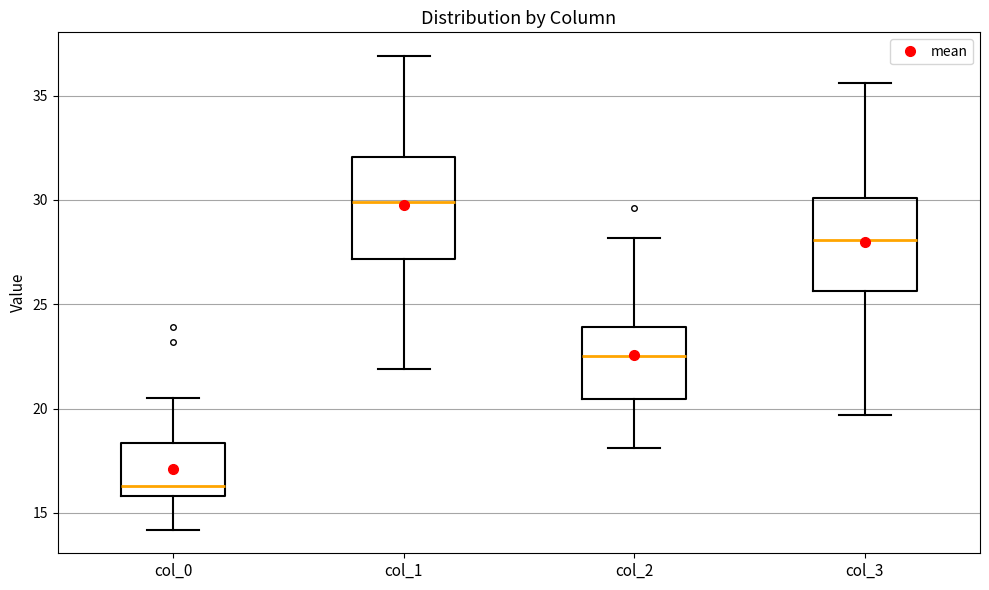

Reading left to right, transcribe this box plot: for each box, give where its median line is, the range the box spans, and where its two whiskers end, as read against the y-axis. The values are not printed on the chart, so give them approximately, as read against the axis.

col_0: median 16.5, box 16.0 to 18.5, whiskers 14.0 to 20.5
col_1: median 30.0, box 27.0 to 32.0, whiskers 22.0 to 37.0
col_2: median 22.5, box 20.5 to 24.0, whiskers 18.0 to 28.0
col_3: median 28.0, box 25.5 to 30.0, whiskers 19.5 to 35.5